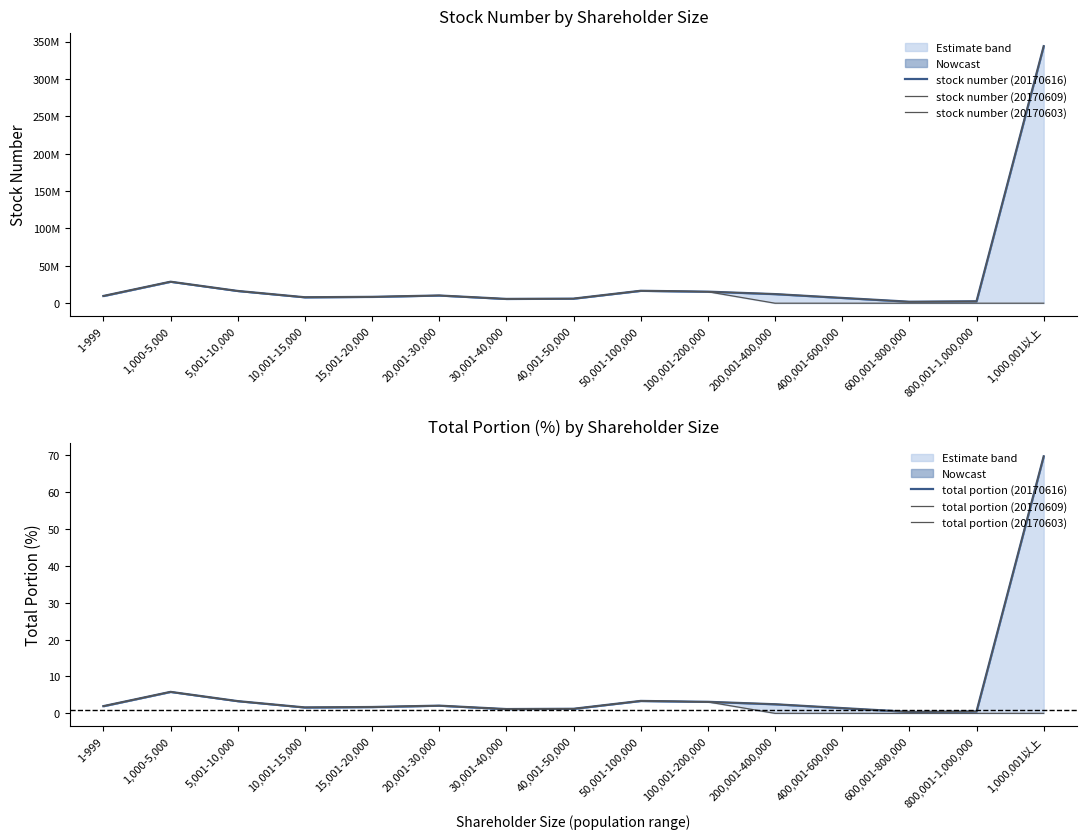

Is the value of stock number (20170616) at 400,001-600,000 greater than the value of stock number (20170609) at 40,001-50,000?

Yes